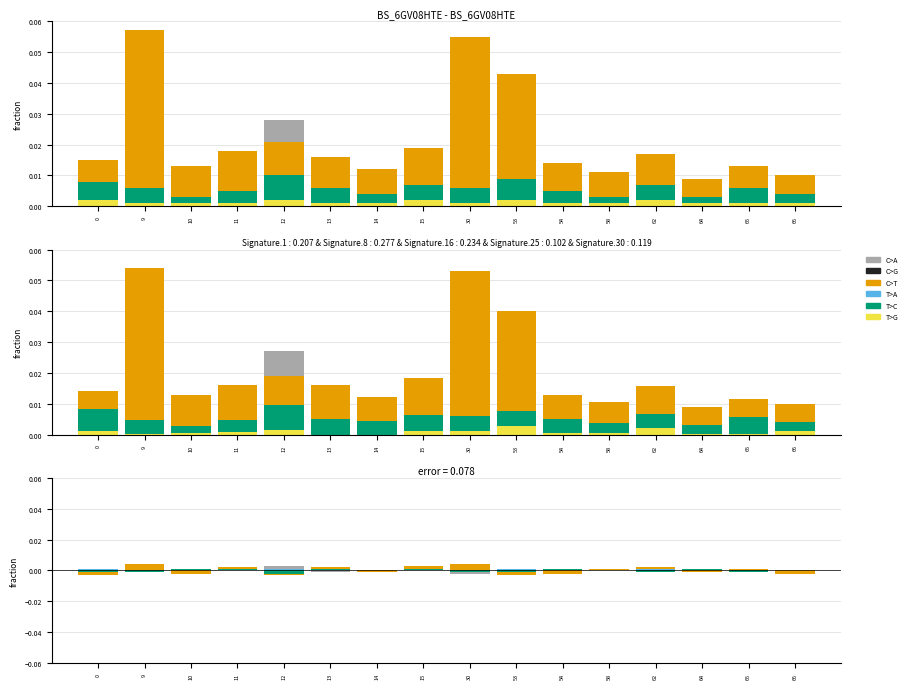

How many values in C>T are below zero?

8